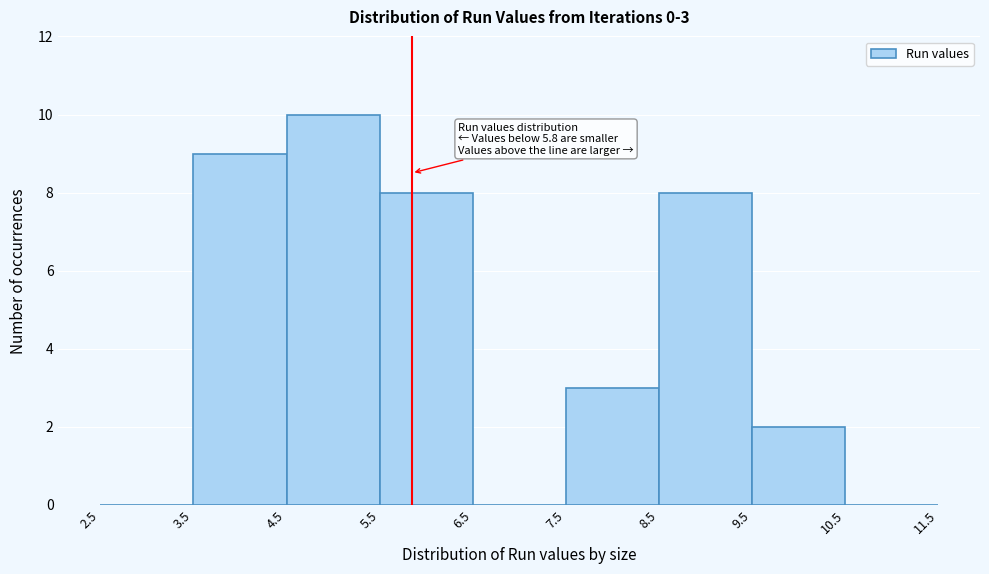

Over which range of the x-axis is the bar tallest?

4.5 to 5.5